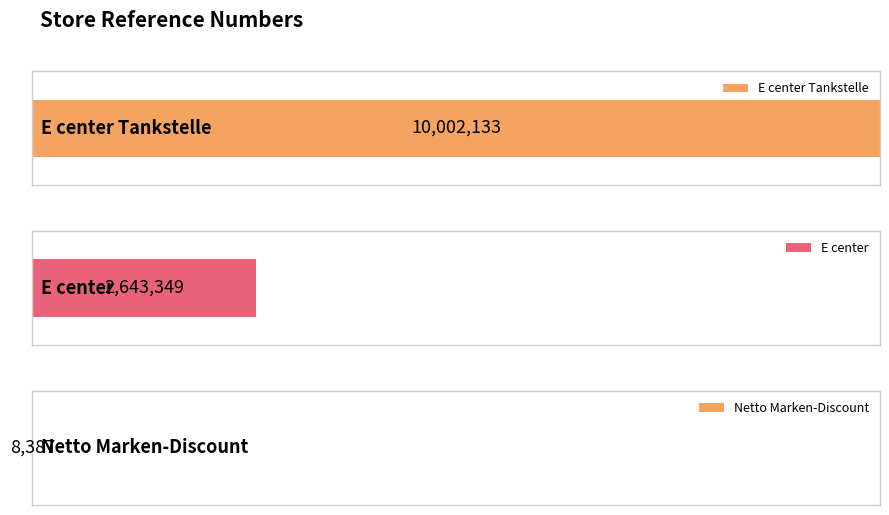

How many data points are above 2643349?

1